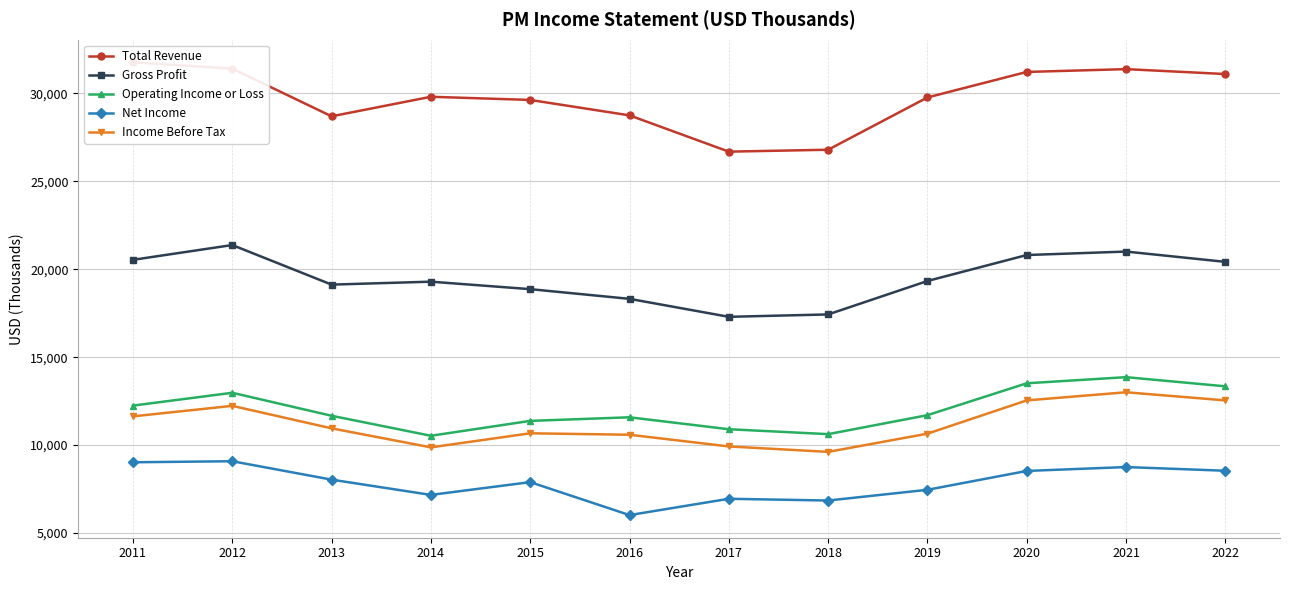

What are all the series names shown in the legend?

Total Revenue, Gross Profit, Operating Income or Loss, Net Income, Income Before Tax